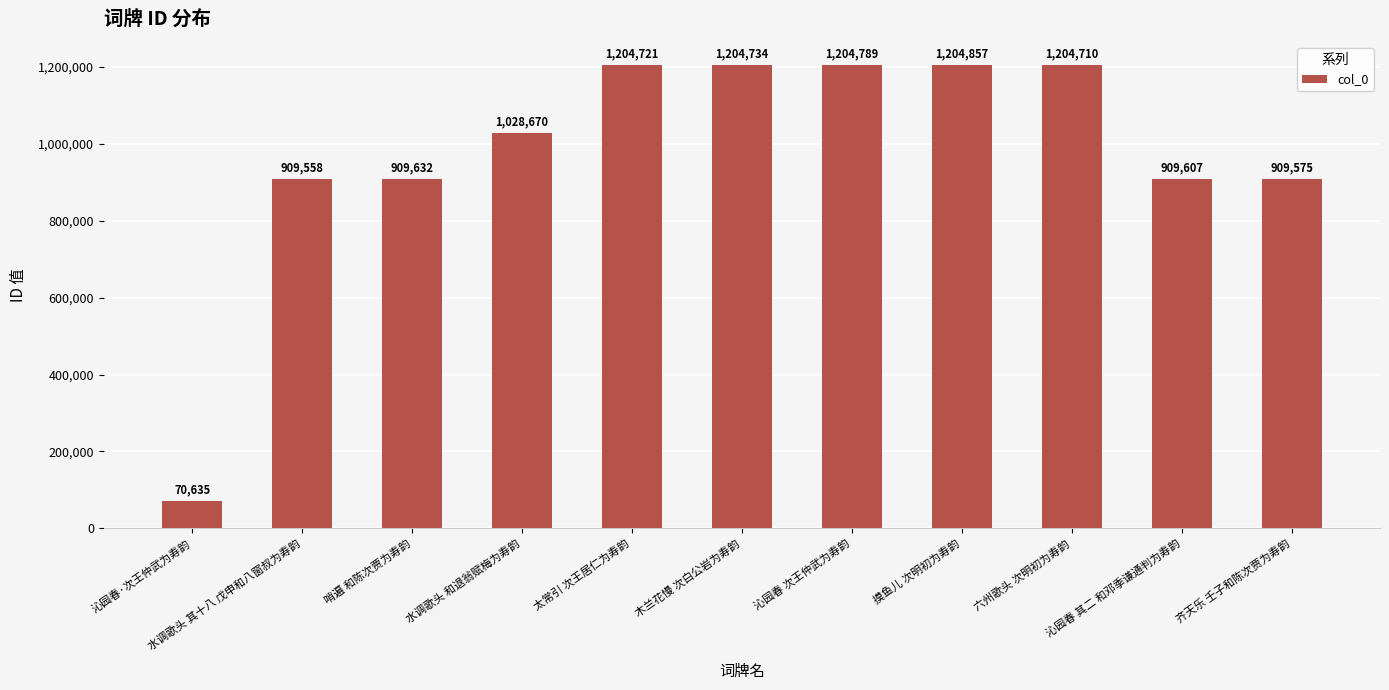

What is the ratio of the value at 齐天乐 壬子和陈次贾为寿韵 to the value at 沁园春 次王仲武为寿韵?

0.8